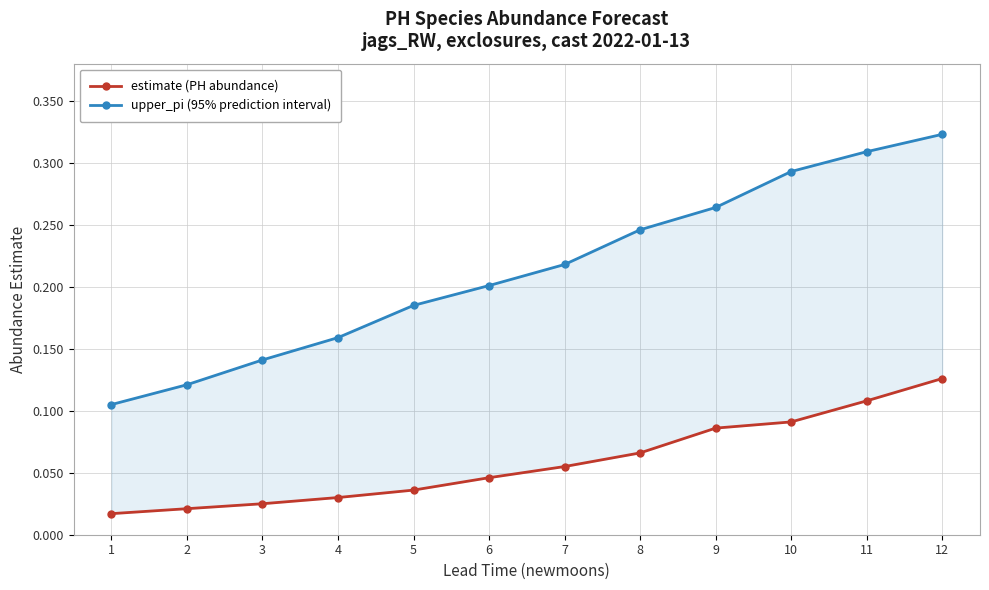

Rank the series at 7 from highest to lowest value.

upper_pi (95% prediction interval), estimate (PH abundance)